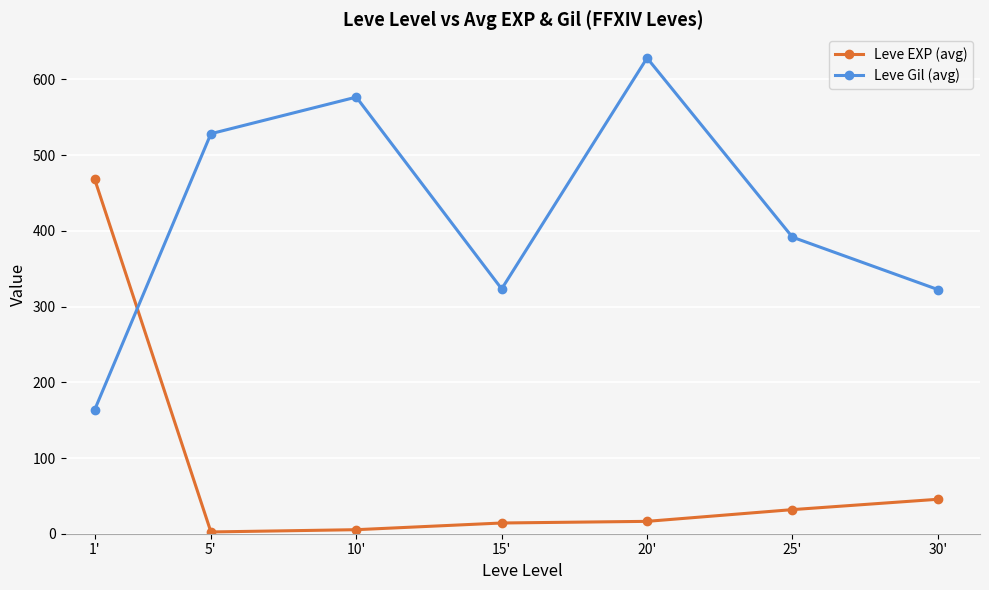

Count the number of data series in this chart.

2